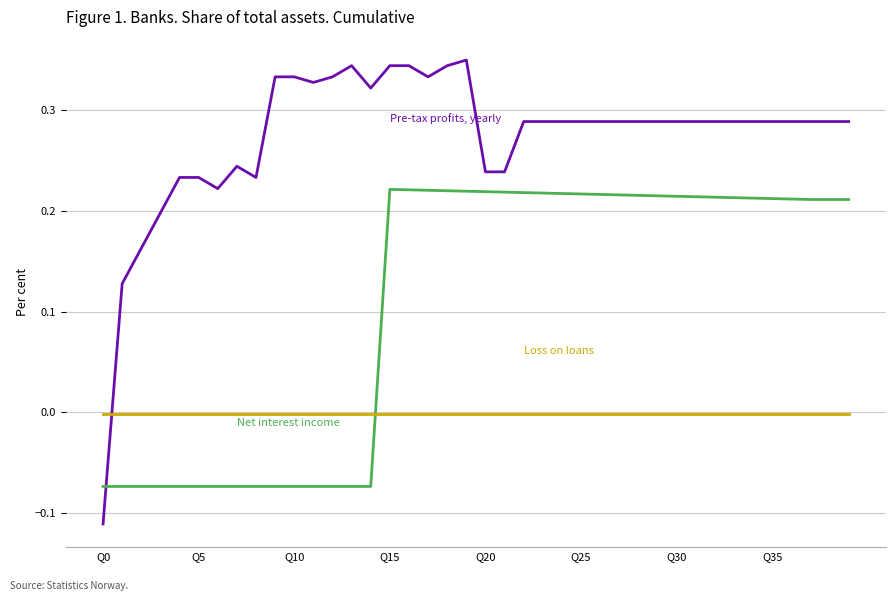

Is this an area chart (filled region under the line)?

No